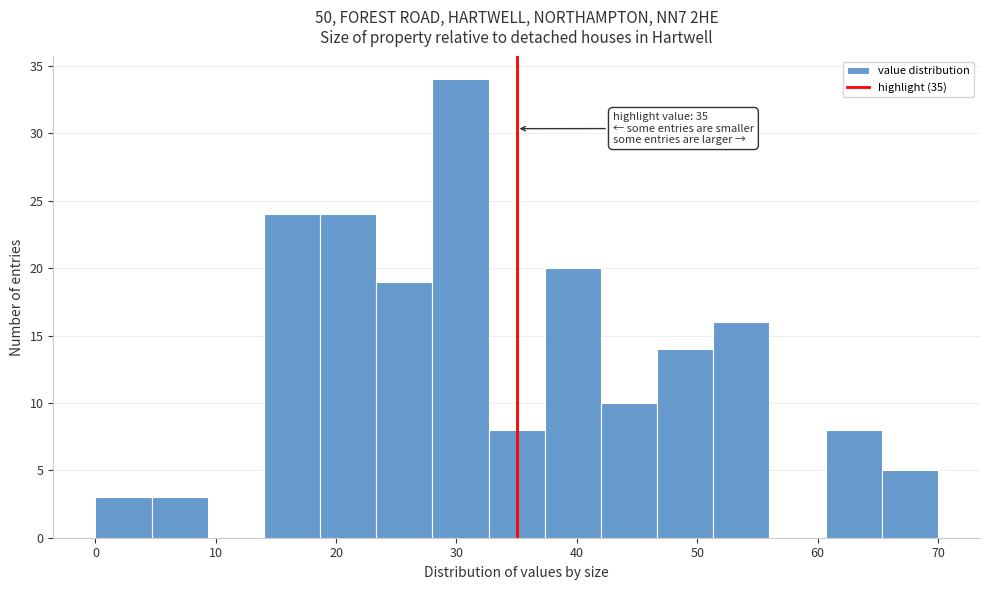

Which range on the x-axis has the tallest bar?

28 to 33